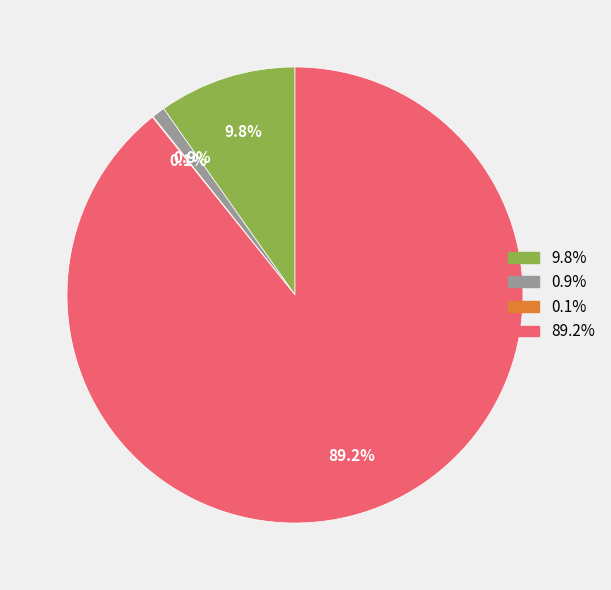

Which slice represents more than half of the pie?

89.2%